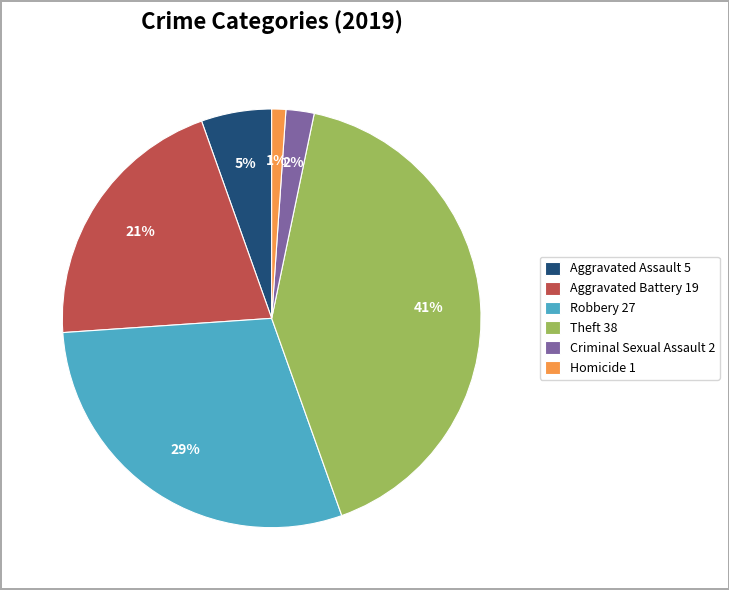

The Criminal Sexual Assault slice represents 2% of the pie. True or false?

True